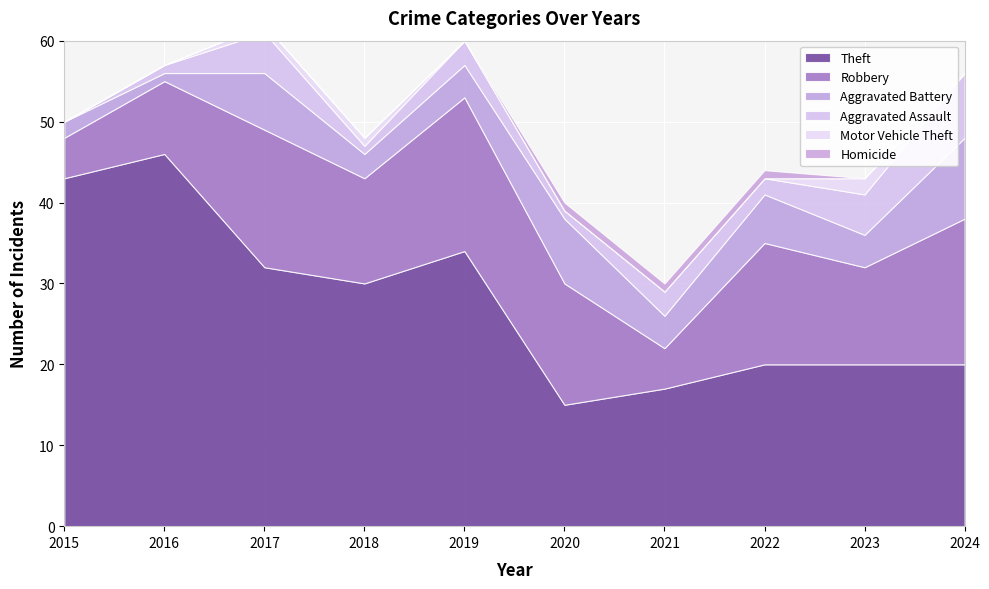

Reading left to right, transcribe all the data shown in this chart.

Theft: 43	46	32	30	34	15	17	20	20	20
Robbery: 5	9	17	13	19	15	5	15	12	18
Aggravated Battery: 2	1	7	3	4	8	4	6	4	10
Aggravated Assault: 0	1	5	1	3	1	3	2	5	8
Motor Vehicle Theft: 0	0	1	1	0	0	0	0	2	0
Homicide: 0	0	0	0	0	1	1	1	0	0